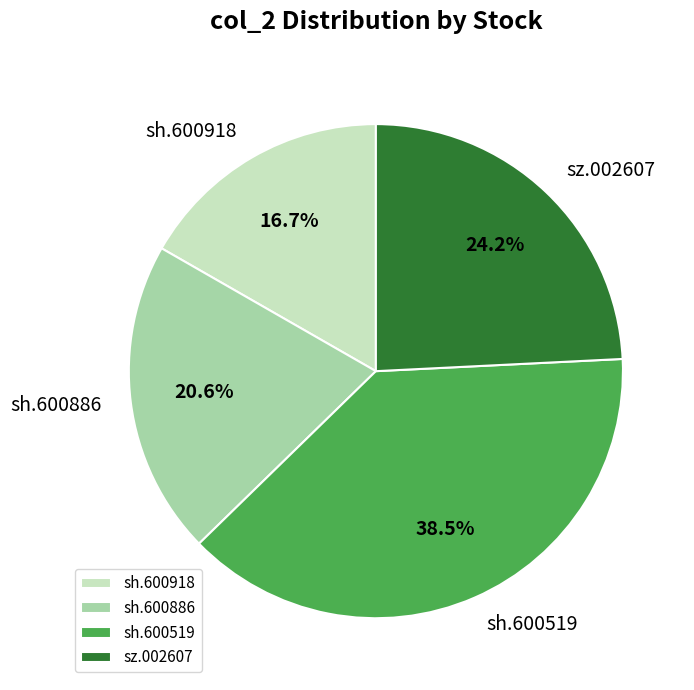

Does any single category account for the majority?

No